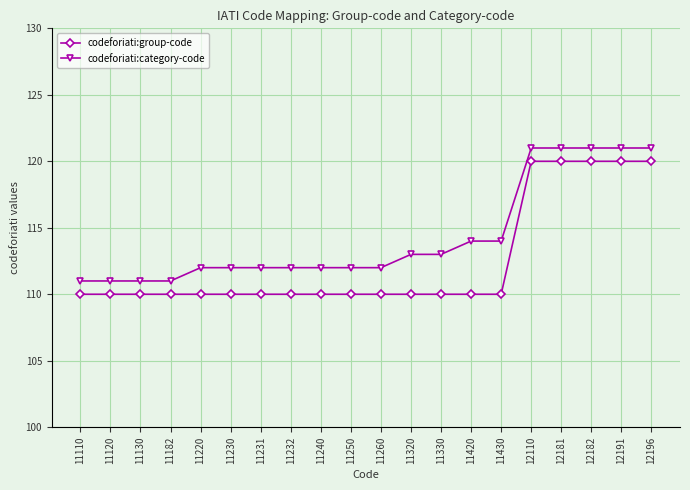

Is the value of codeforiati:group-code at 12191 greater than the value of codeforiati:category-code at 12191?

No